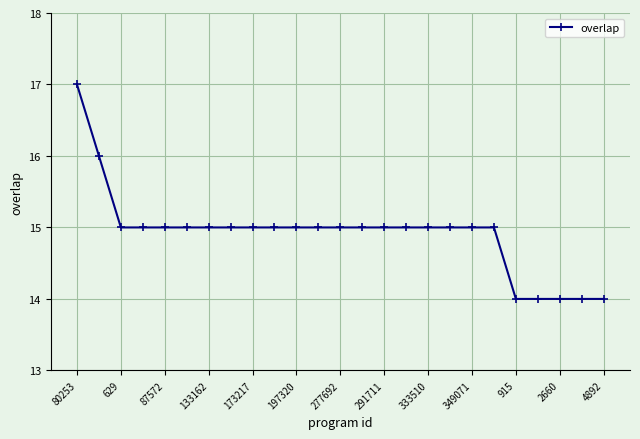

What is the average value?

15